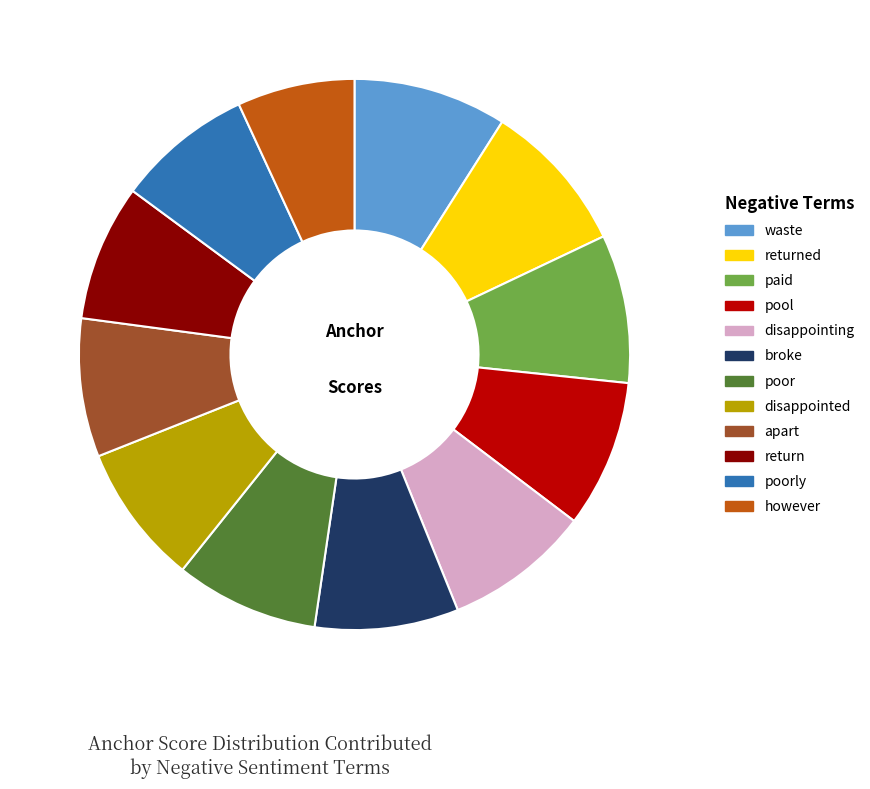

Is returned the majority of the pie?

No